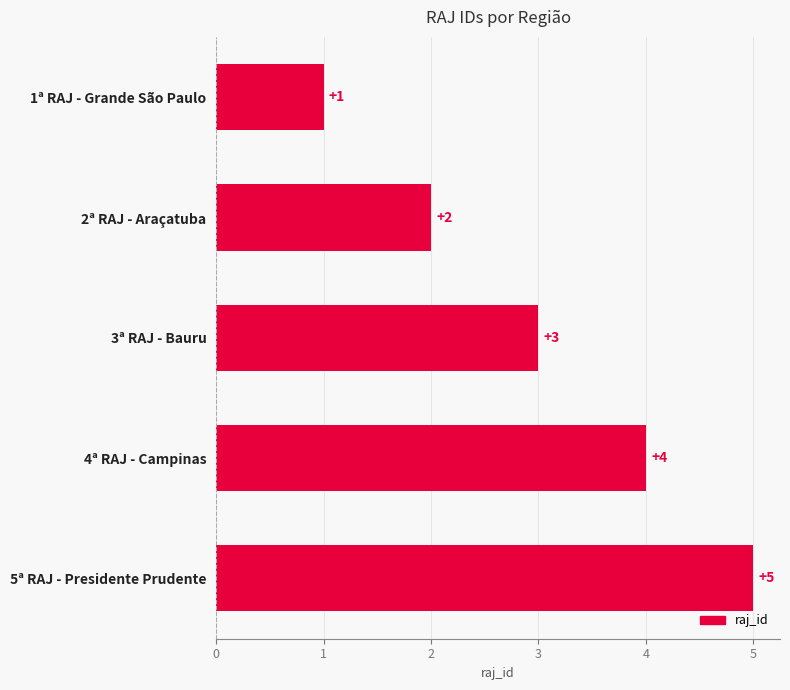

What is the label of the 2nd bar from the top?

2ª RAJ - Araçatuba